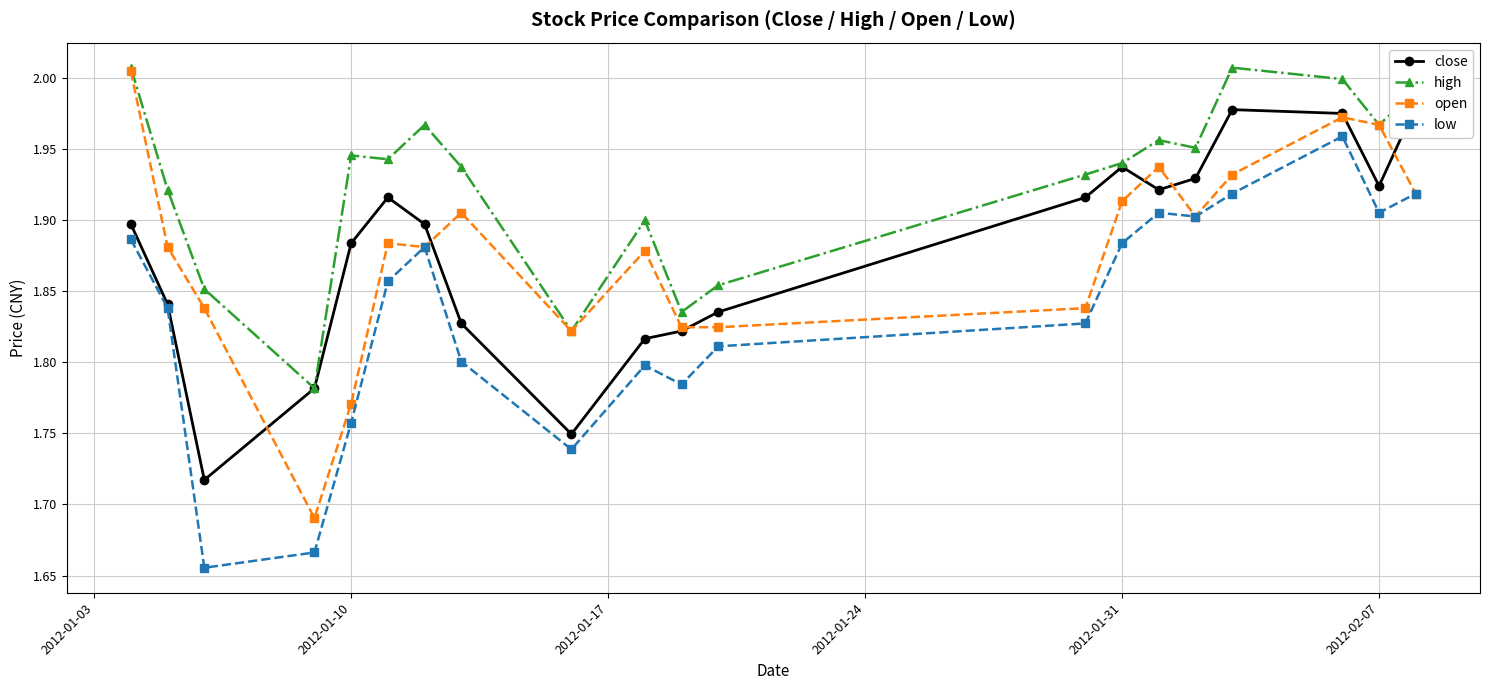

Is this an area chart (filled region under the line)?

No